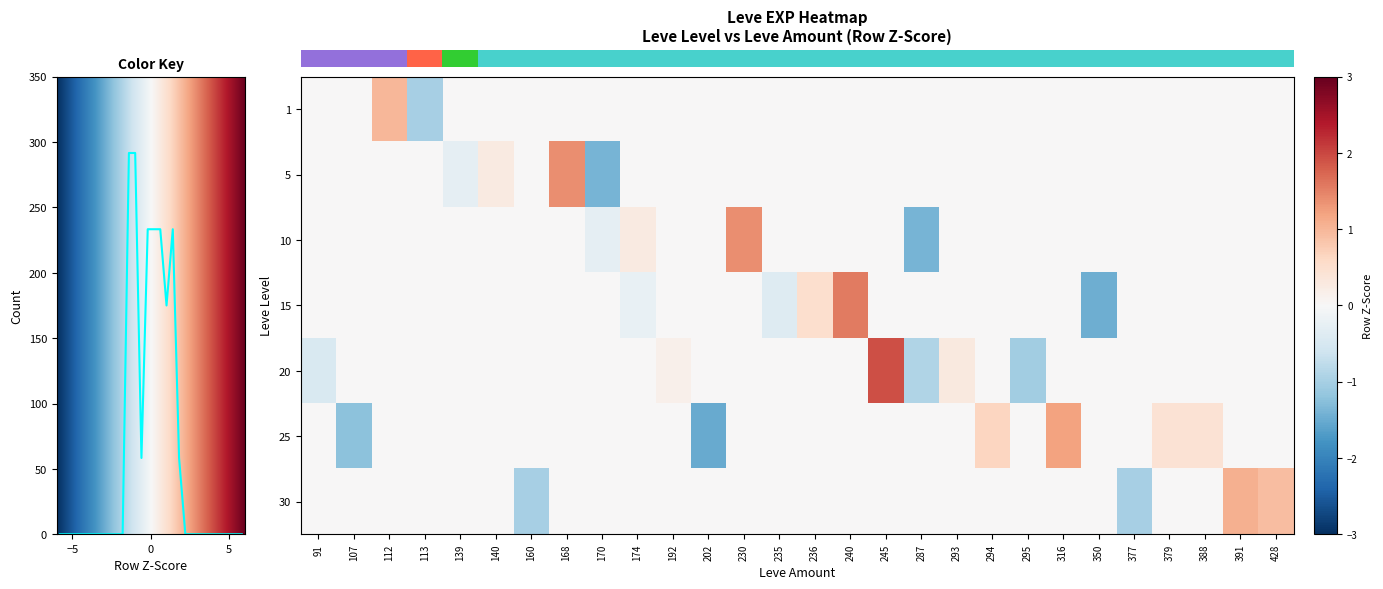

How many data points in row_2 are above 0?

2